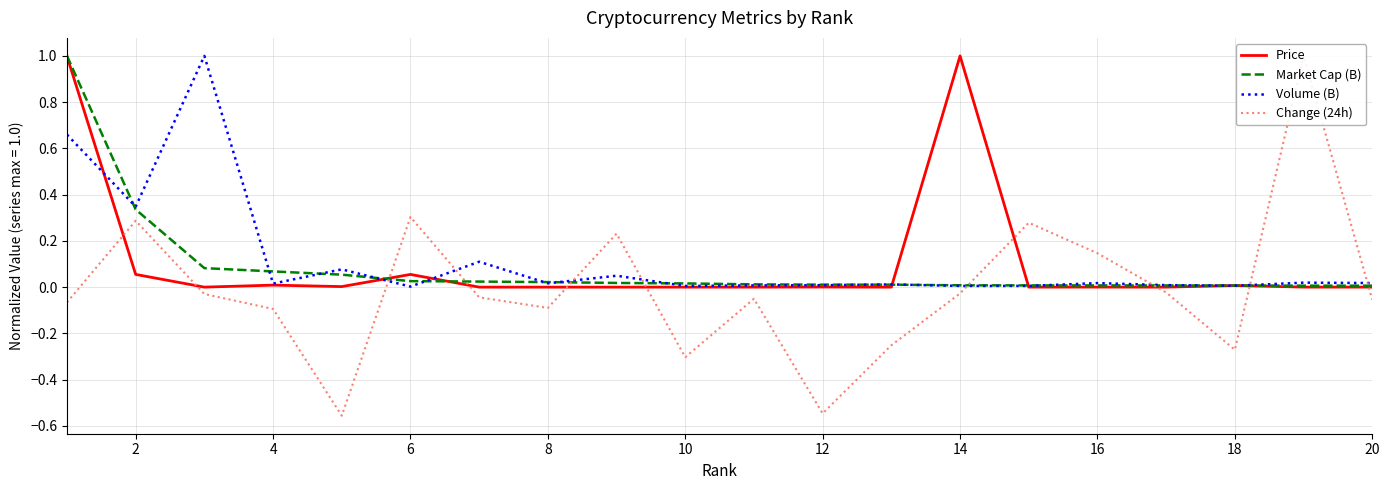

What is the maximum value for Market Cap (B)?

1.0